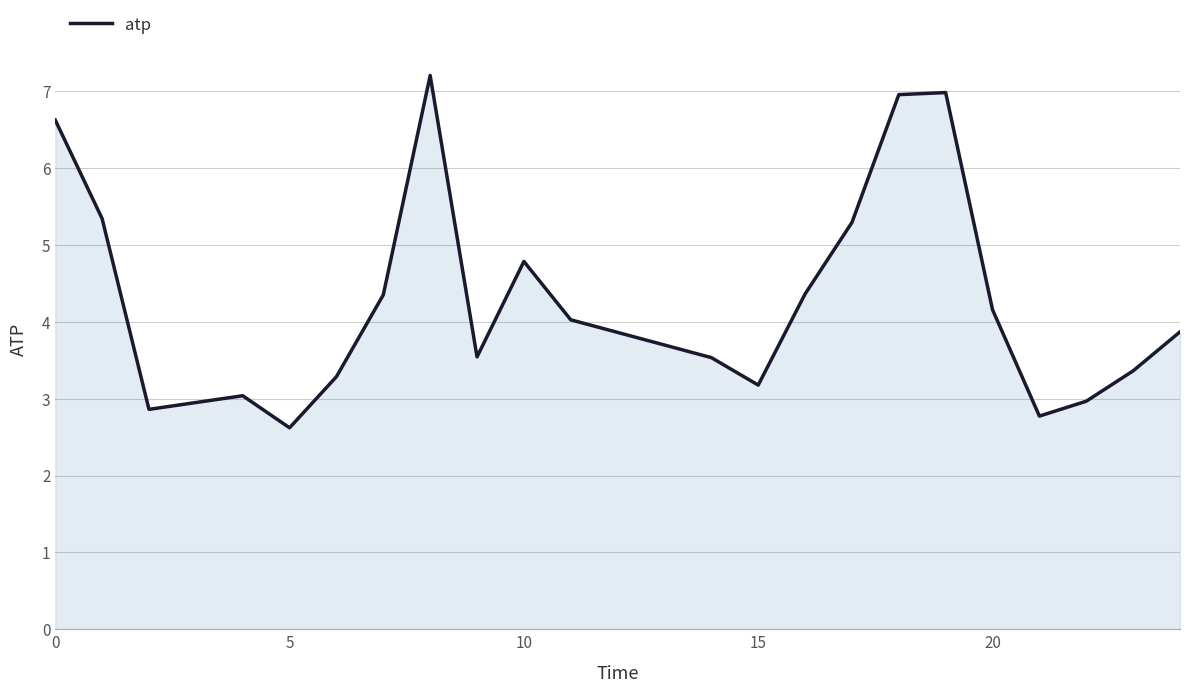

What is the difference between the maximum and minimum values?

4.6